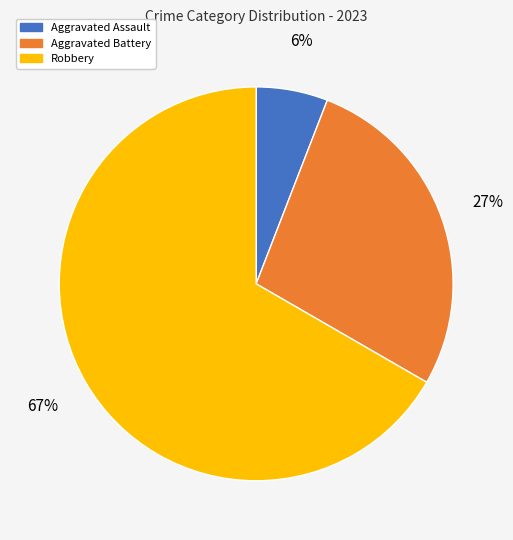

True or false: Aggravated Assault accounts for 1% of the total.

False